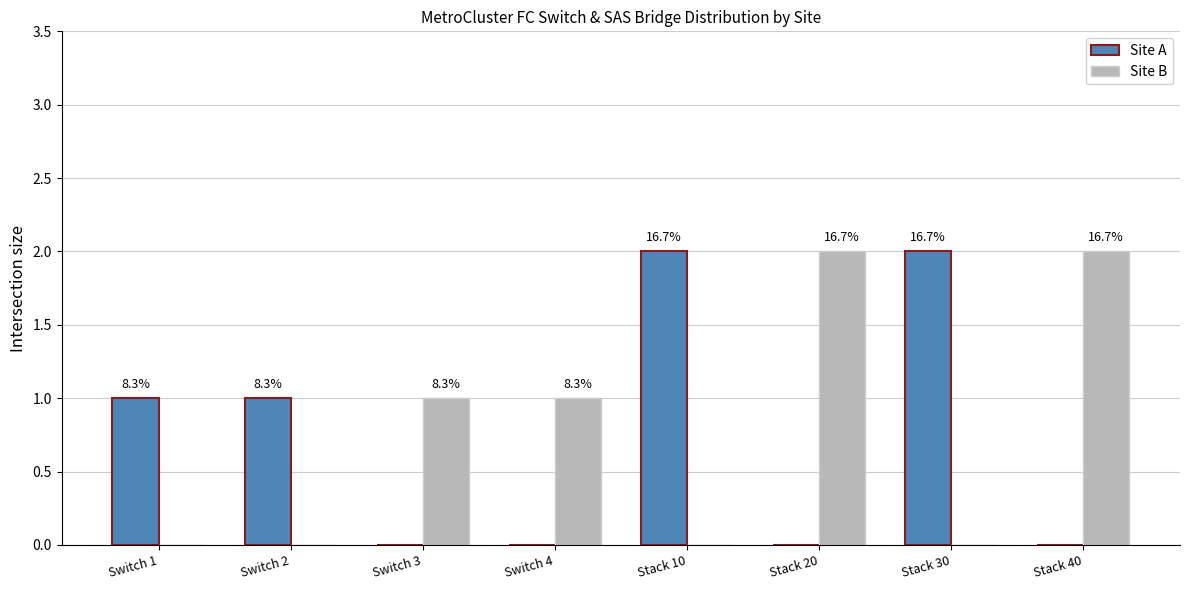

What are all the series names shown in the legend?

Site A, Site B